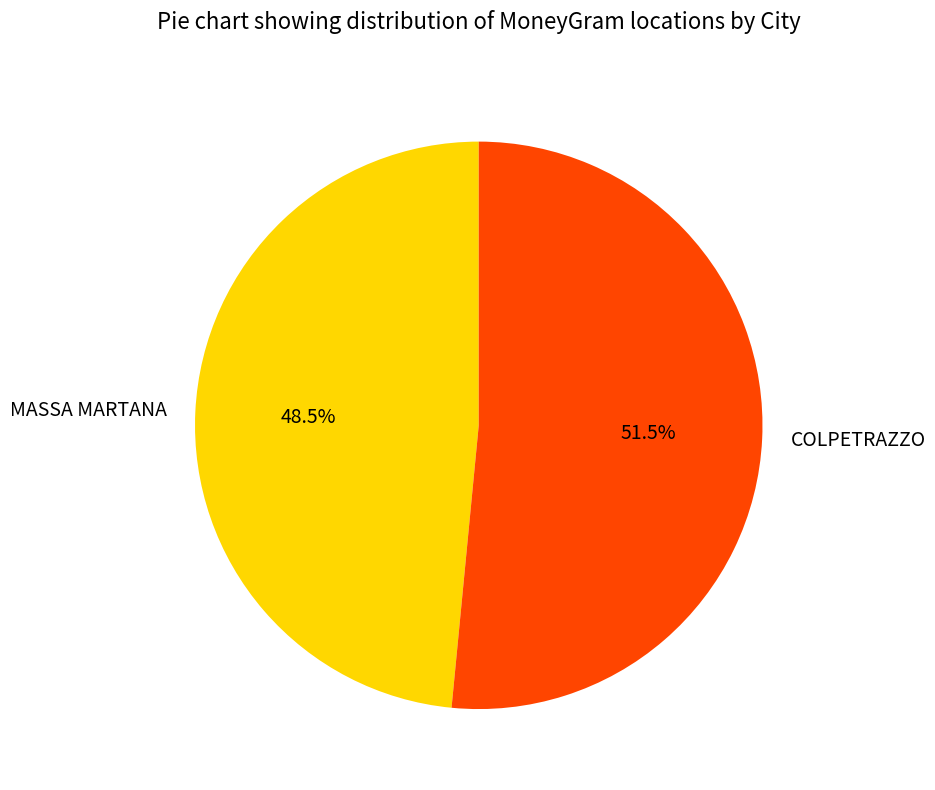

To the nearest percent, what is the difference between the largest and smallest slice percentages?

3%